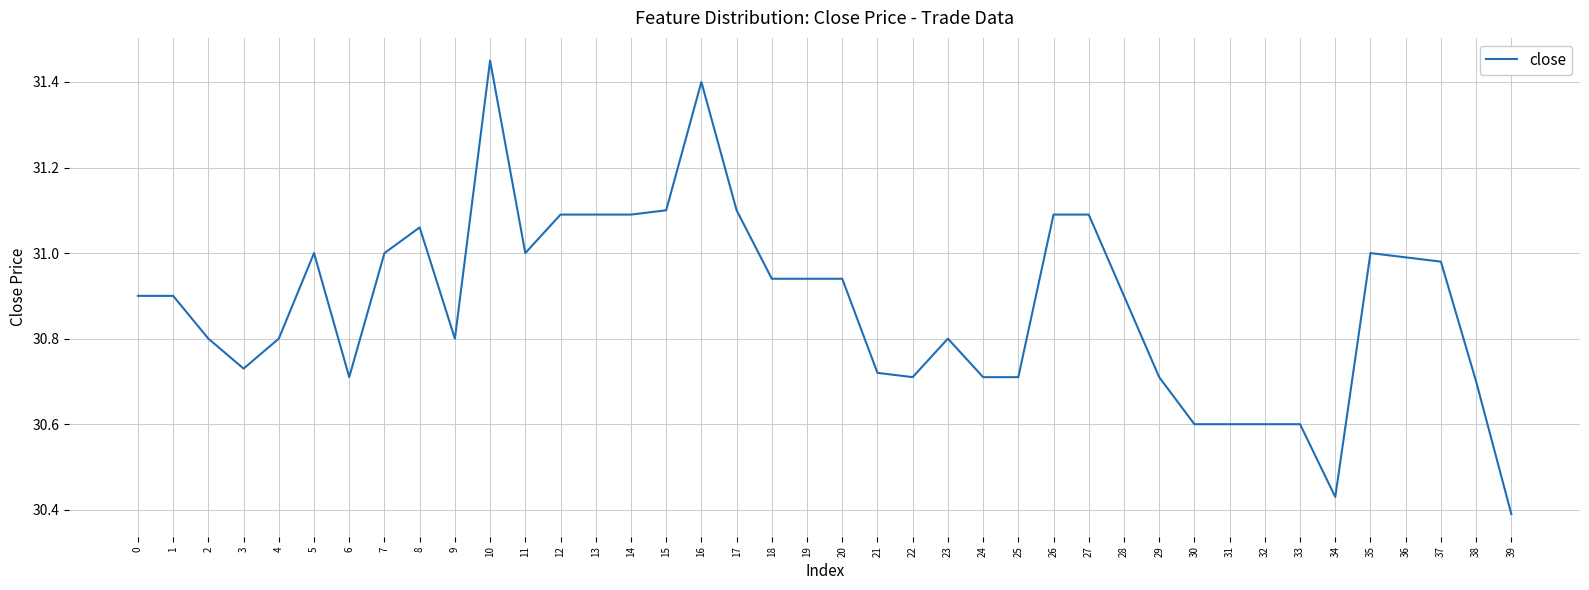

What is the change in value from 22 to 39?

-0.3